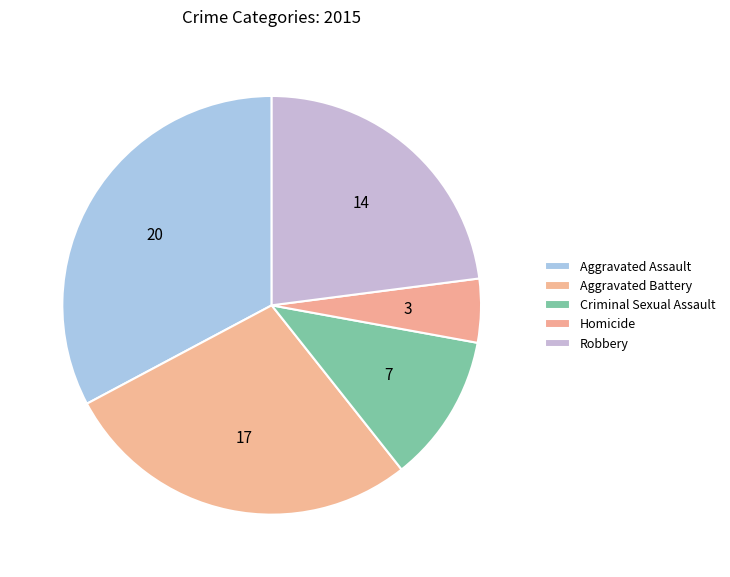

What is the largest slice in the pie chart?

Aggravated Assault